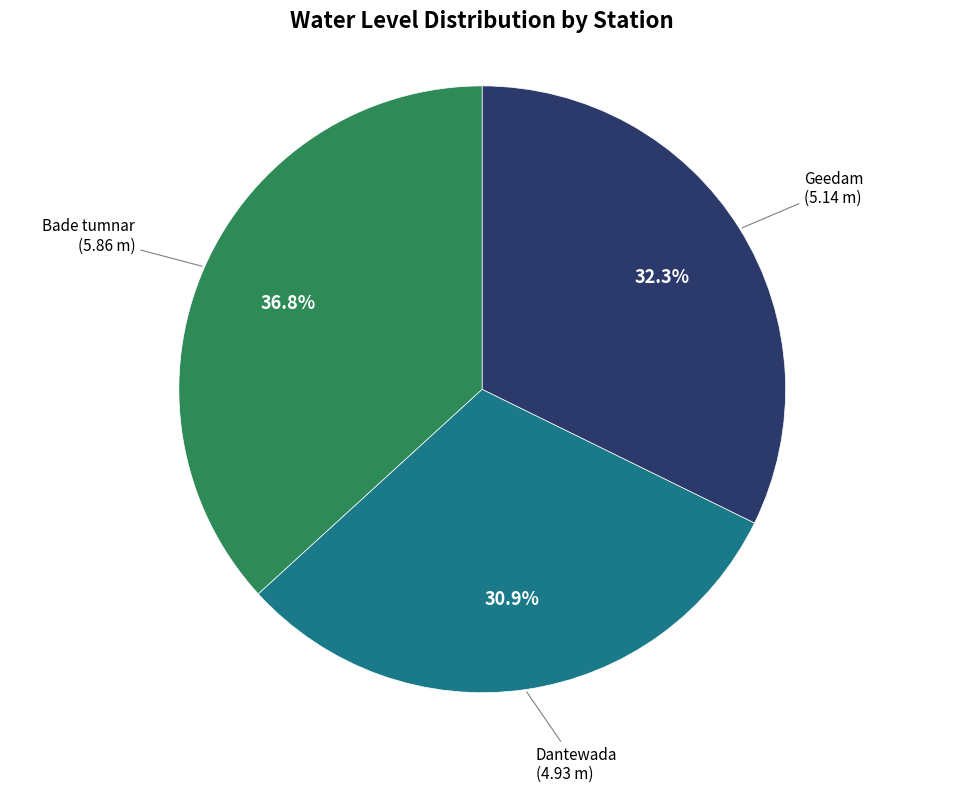

Does any single category account for the majority?

No